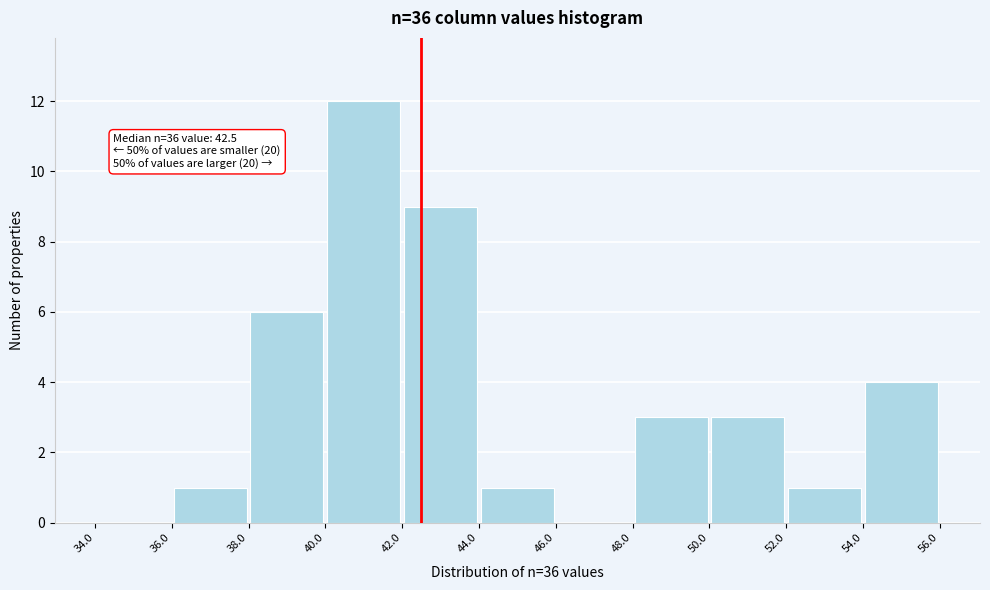

Over which range of the x-axis is the bar tallest?

40.0 to 42.0